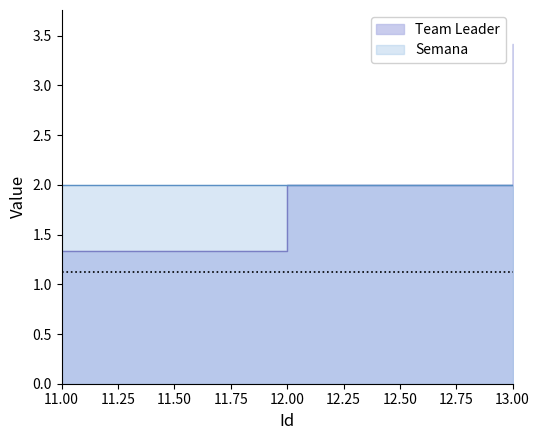

Reading right to left, transcribe all the data shown in this chart.

3.4	2.0	1.3